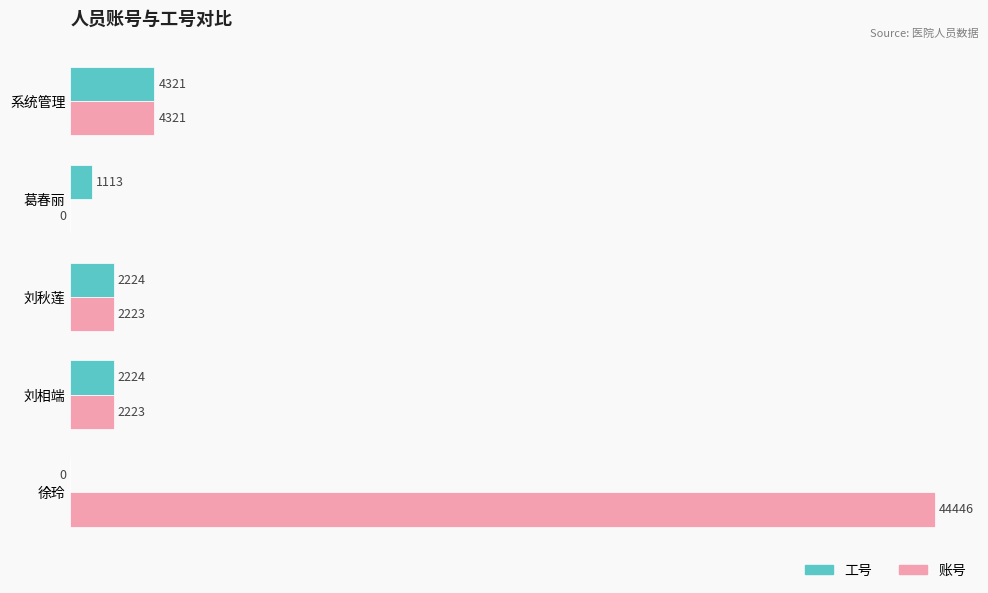

Which category has the highest value in the 账号 series?

徐玲